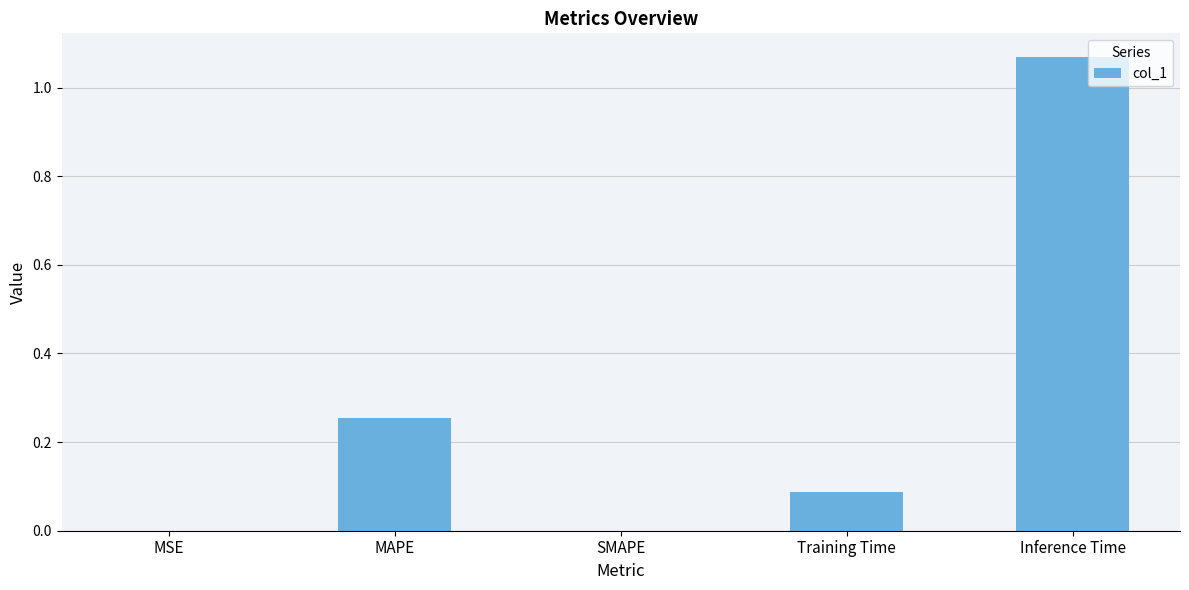

What is the sum of all values?

1.4